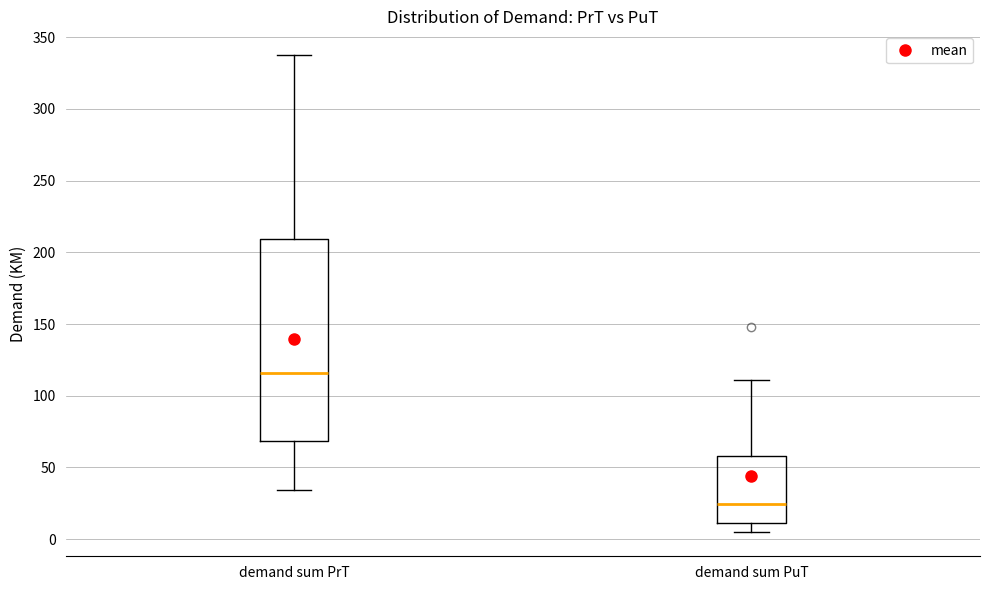

Reading left to right, read every box against the y-axis: the position of its median line, the range the box covers, and the ends of its whiskers. The values are not printed on the chart, so give them approximately, as read against the axis.

demand sum PrT: median 115, box 70 to 210, whiskers 35 to 335
demand sum PuT: median 25, box 10 to 60, whiskers 5 to 110